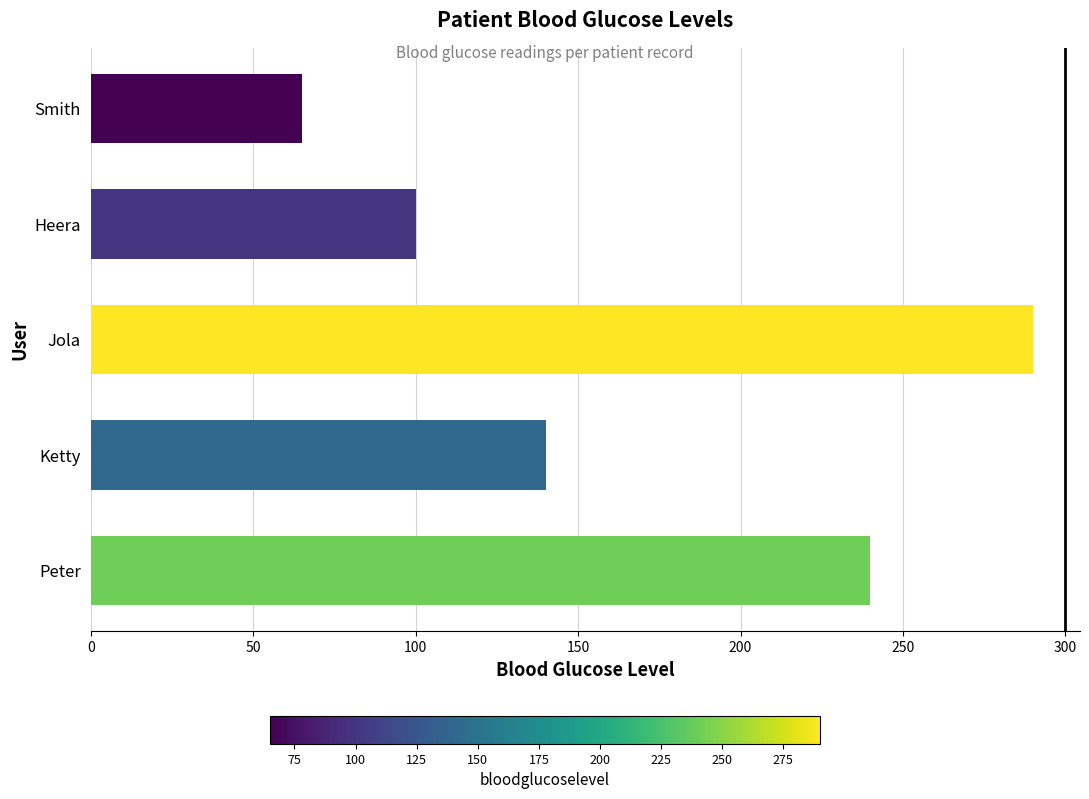

Are the bars grouped side by side (vs. stacked)?

No